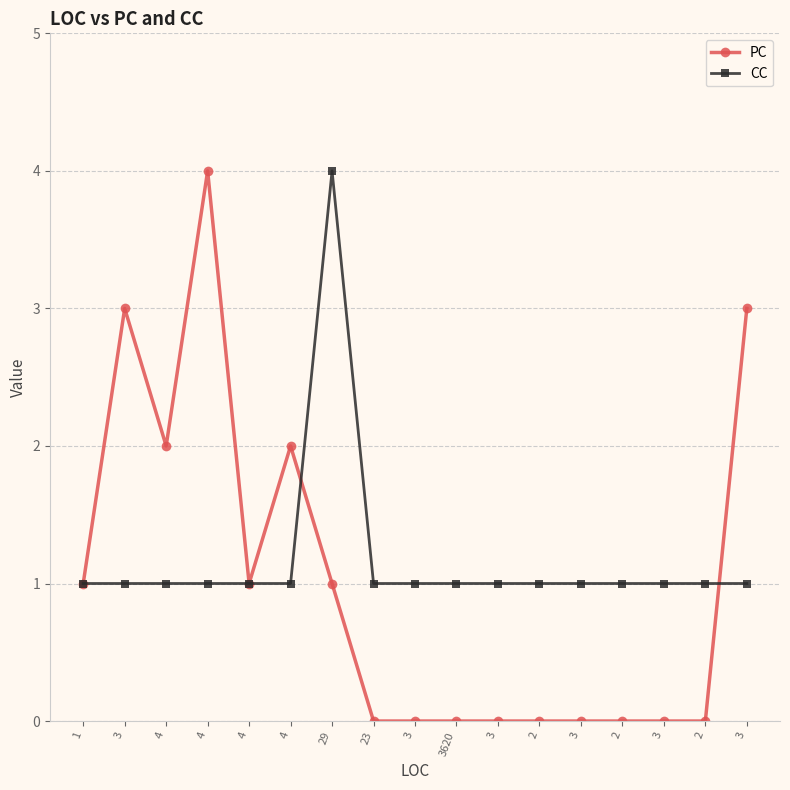

Where is CC nearest to the value 2?

1